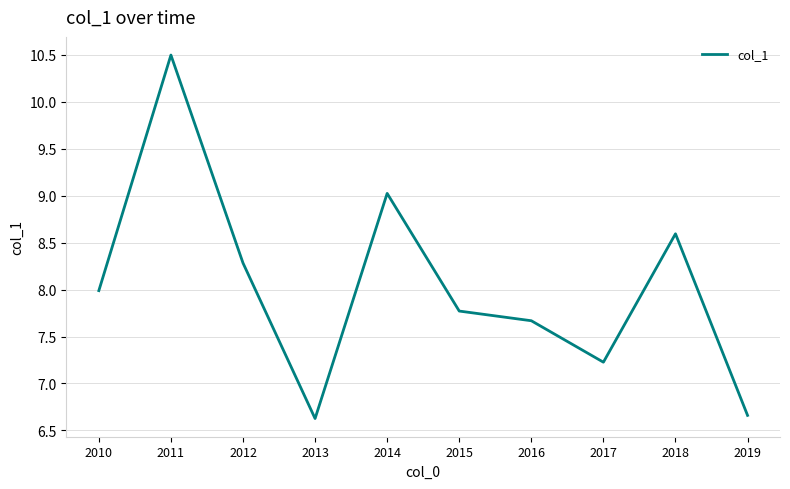

The chart shows a value of 7.7 at 2016. True or false?

True